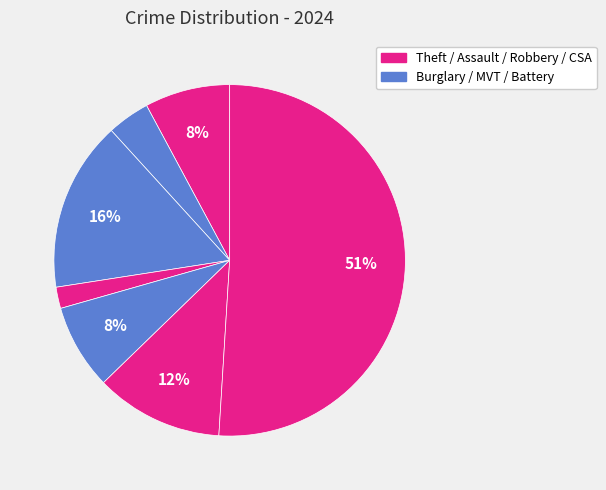

Which slice is the largest?

Theft